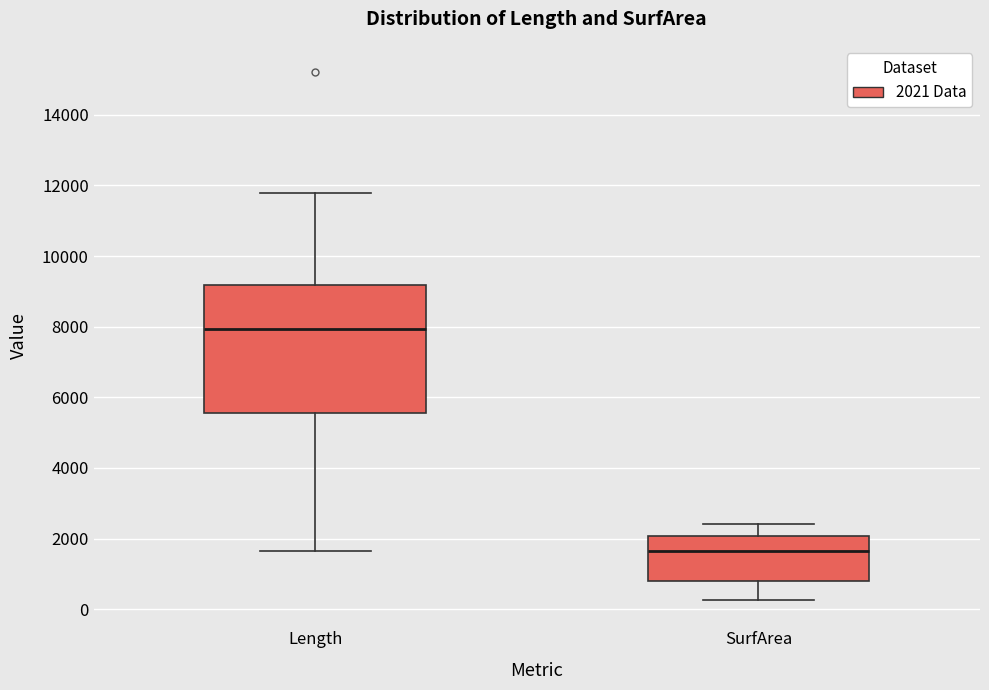

Where does the median line of the box for SurfArea sit on the y-axis? The values are not printed on the chart, so give them approximately, as read against the axis.

1600